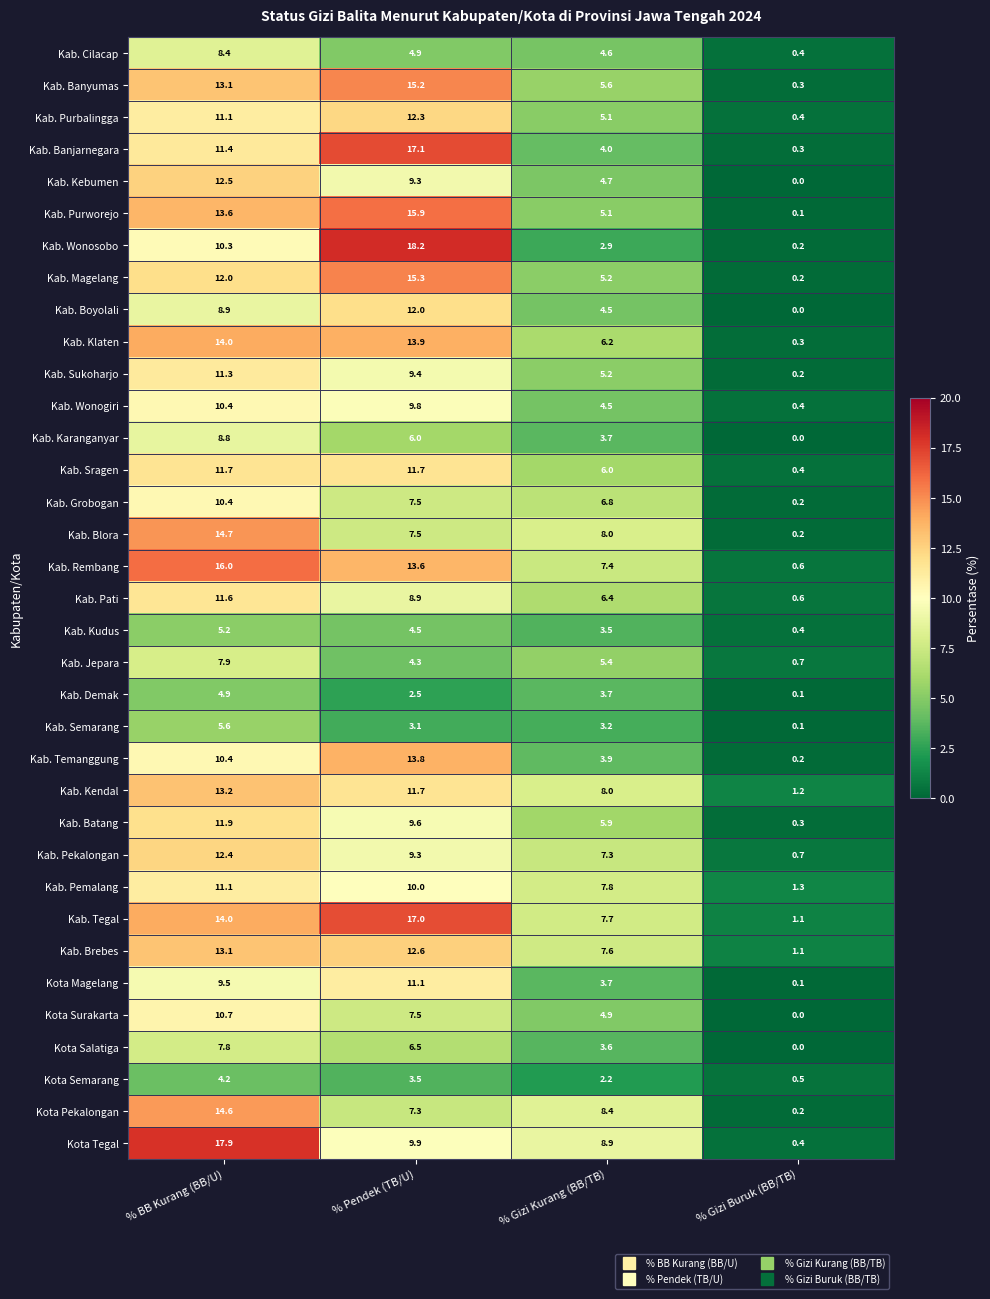

Which series has the largest total across all categories?

Kab. Tegal